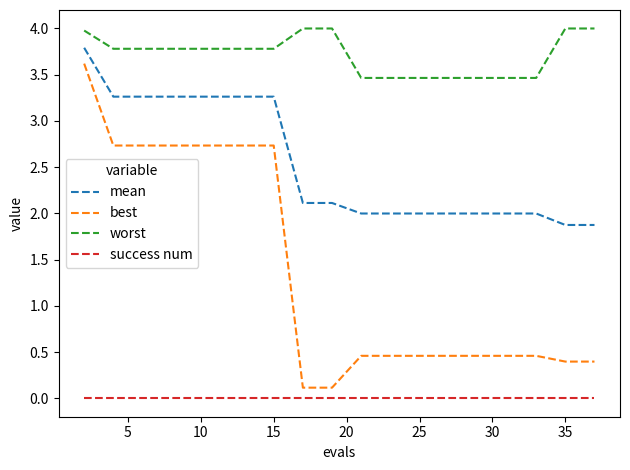

True or false: success num and best cross at least once.

False